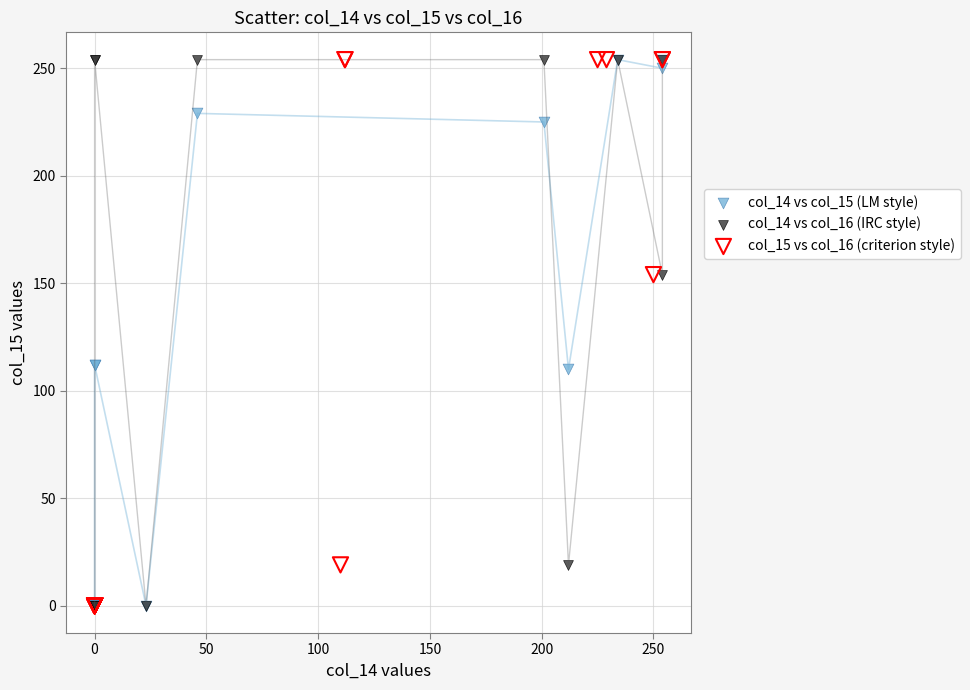

What are all the series names shown in the legend?

col_14 vs col_15 (LM style), col_14 vs col_16 (IRC style), col_15 vs col_16 (criterion style)